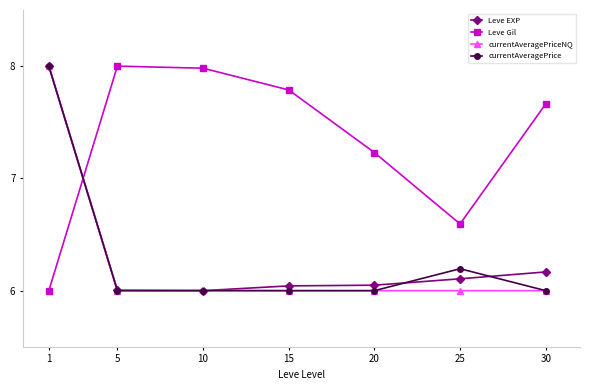

What is the spread (max minus min) of values at 20?

1.2